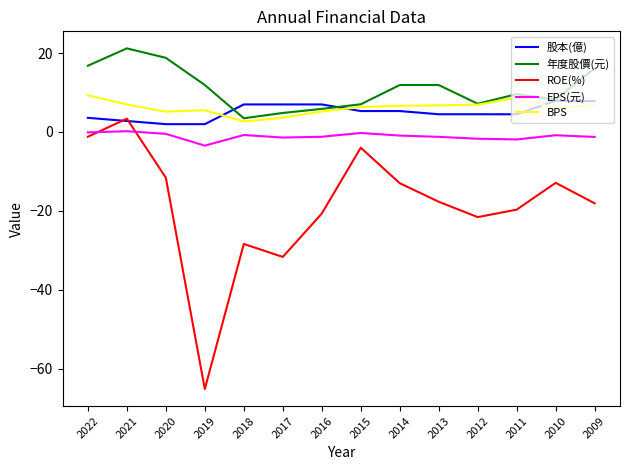

How many categories are shown in the chart?

14